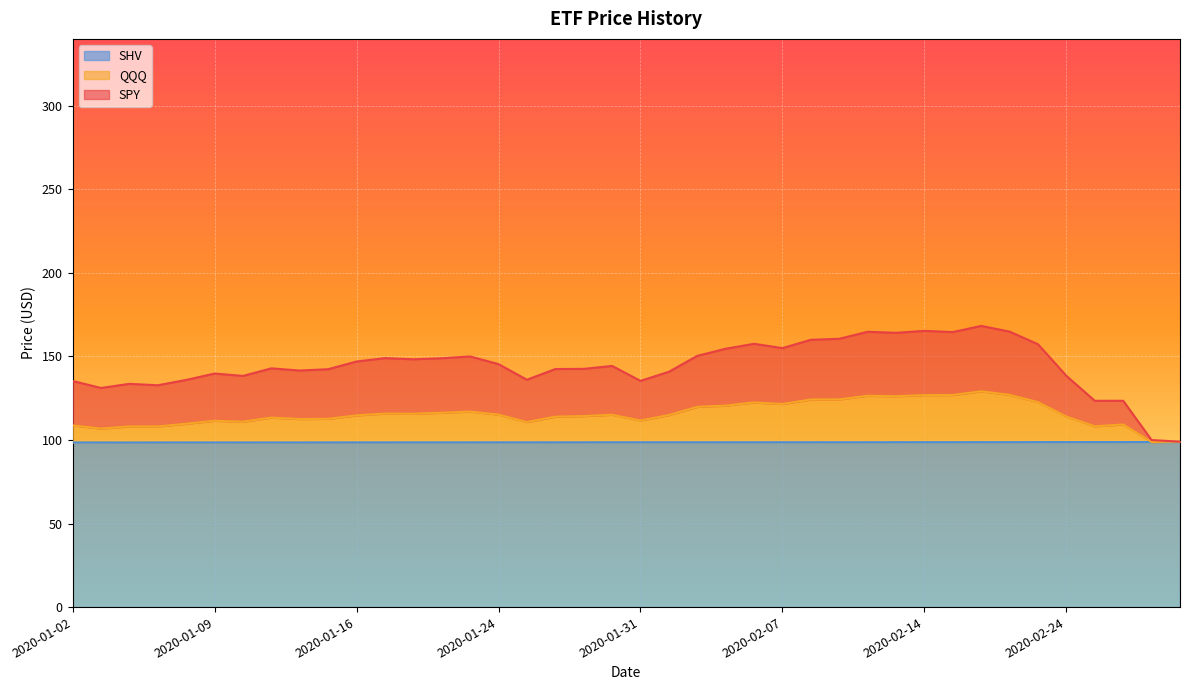

What is the lowest value of the SHV series?

98.5